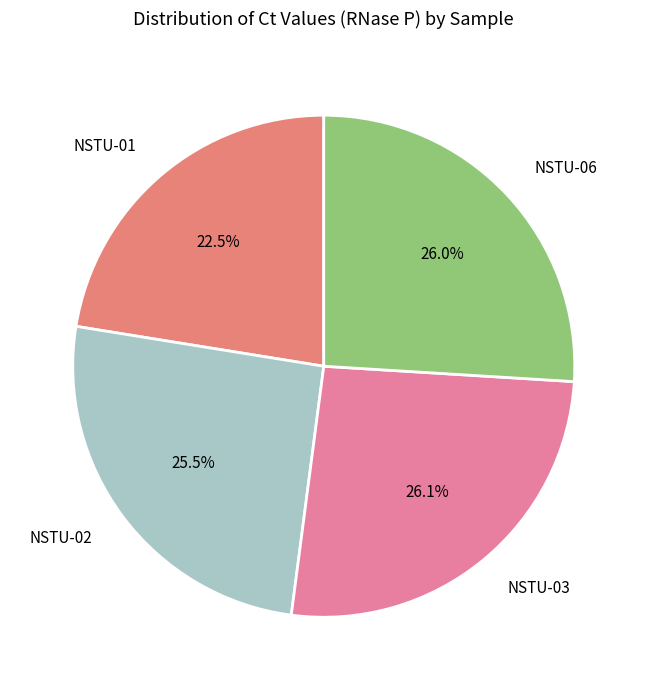

Count the number of slices in the pie.

4